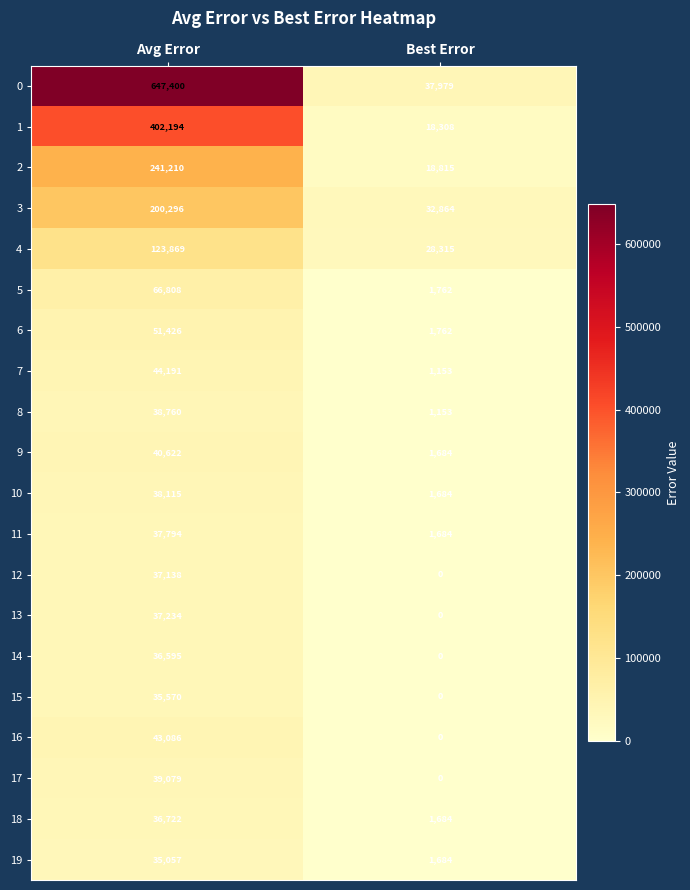

What is the spread (max minus min) of values at Best Error?

37979